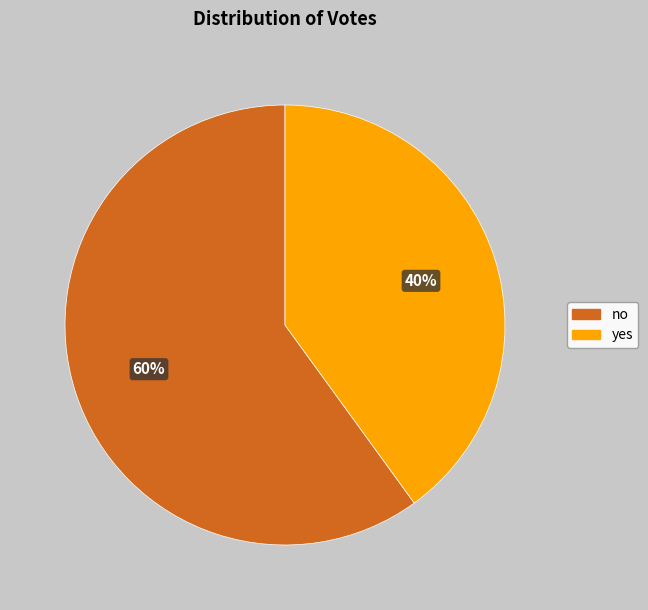

Combined, do no and yes account for over 50%?

Yes